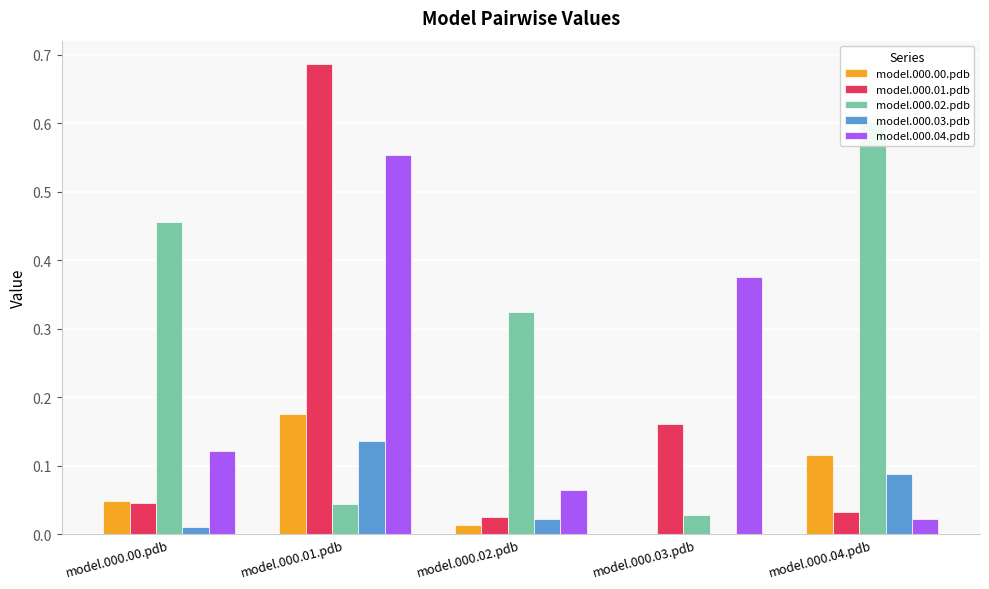

True or false: model.000.01.pdb has a value of 0.0 at model.000.02.pdb.

False